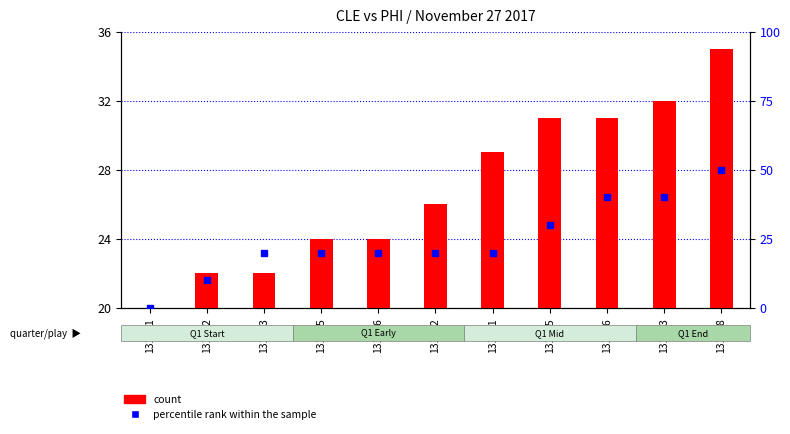

Where is percentile rank within the sample nearest to the value 25?

131893